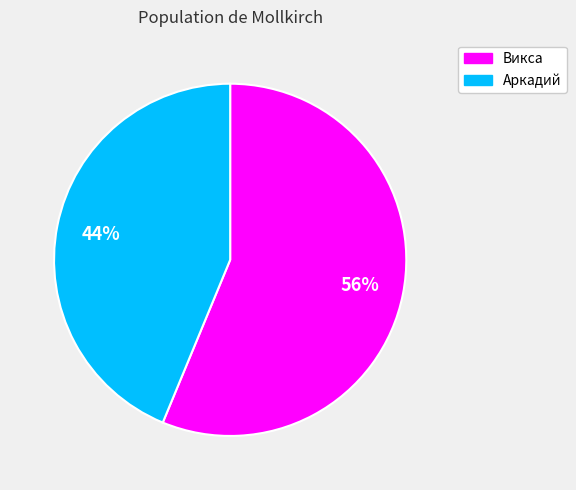

Is it true that Викса is 67% of the pie?

False